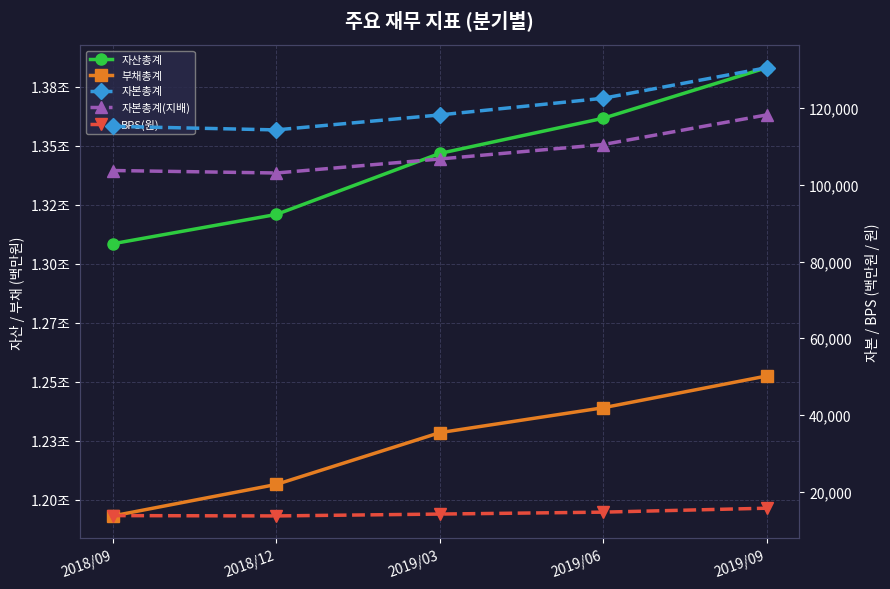

What is the difference between the maximum and second lowest values in the 자산총계 series?

62109